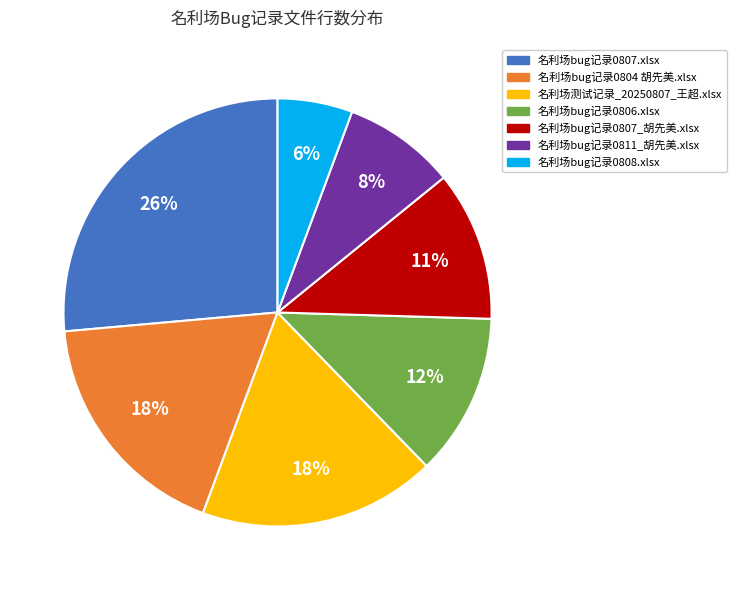

Count the number of slices in the pie.

7